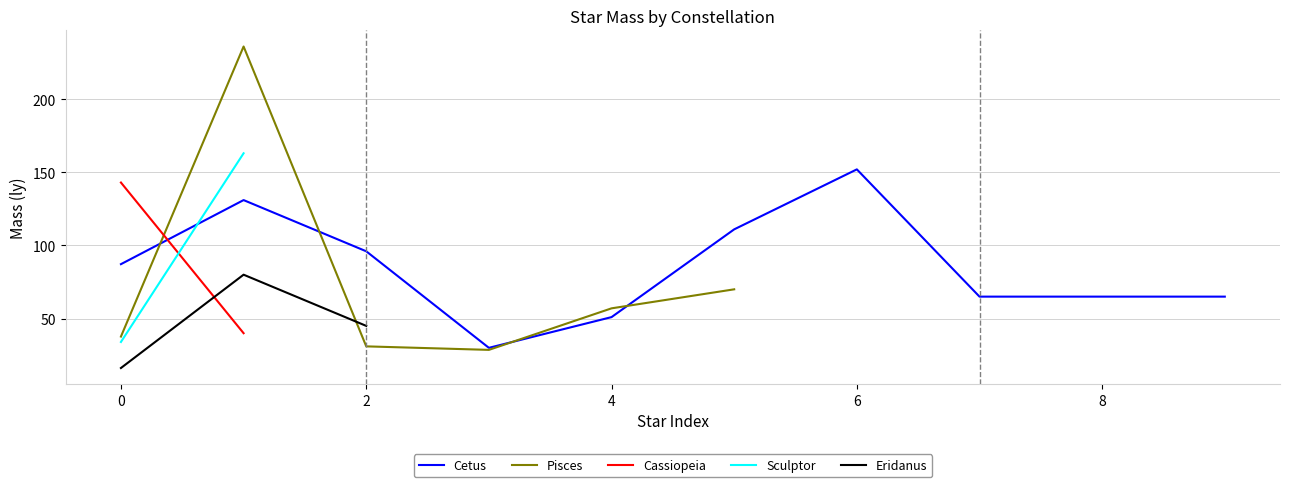

Which category has the highest value in the Cetus series?

6